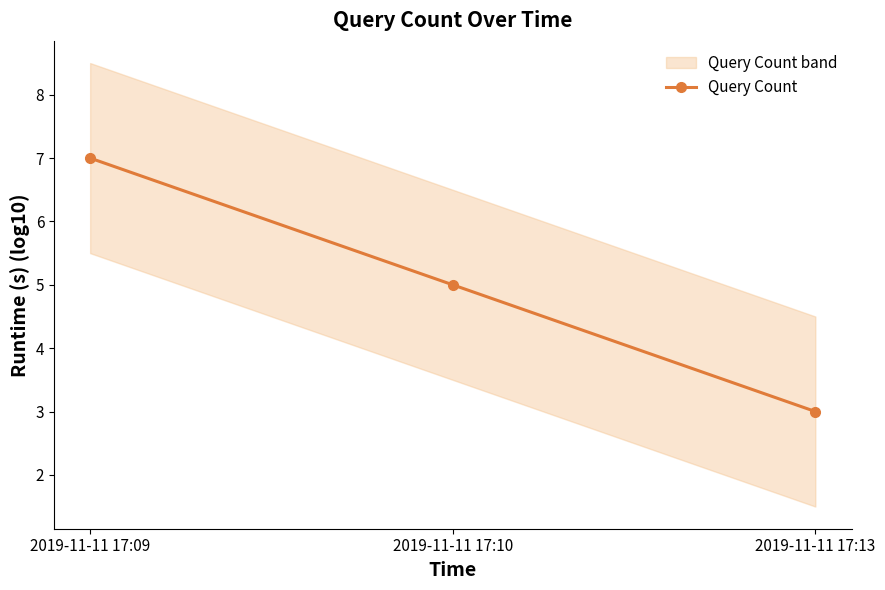

What is the difference between the maximum and minimum values?

4